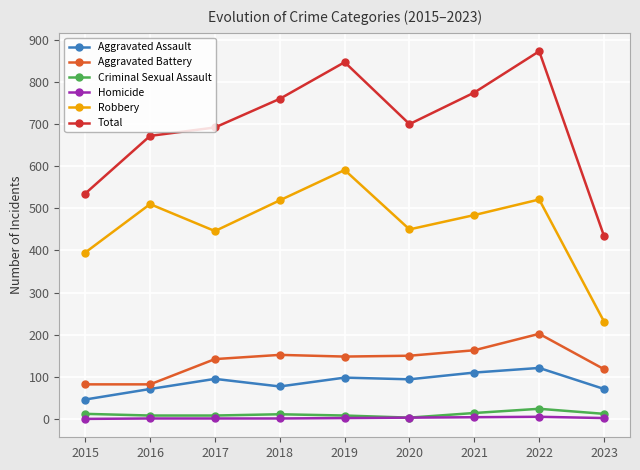

At which category does Total reach its first local valley?

2020